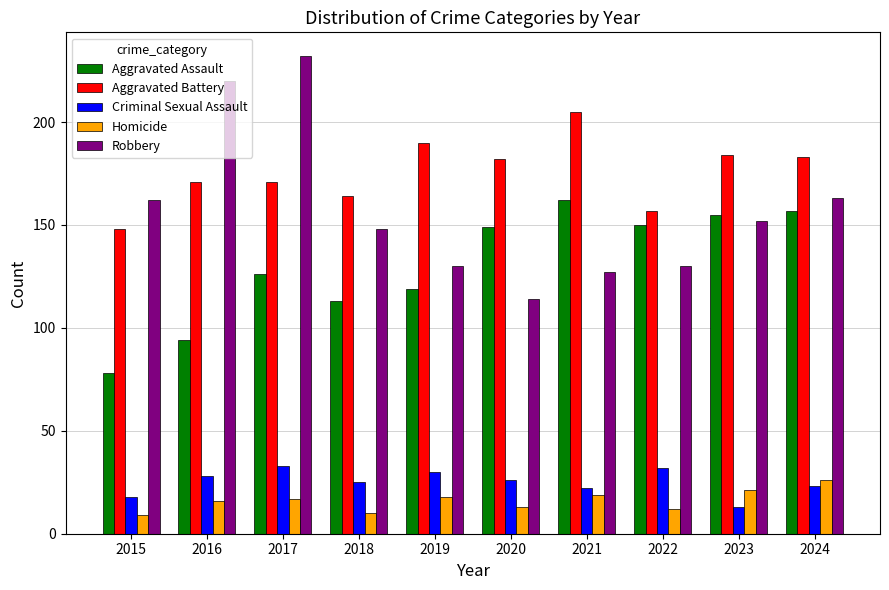

Does the chart contain any negative values?

No